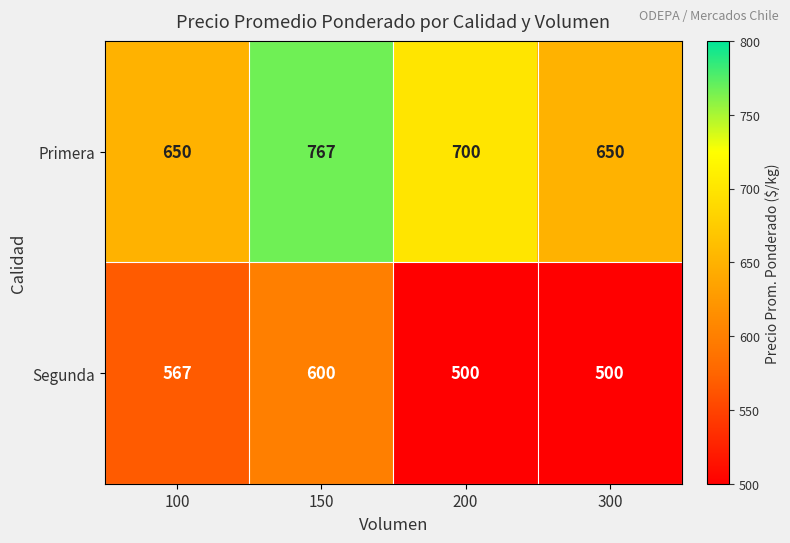

Reading left to right, list all the values displayed in this chart.

Primera: 100=650	150=767	200=700	300=650
Segunda: 100=567	150=600	200=500	300=500